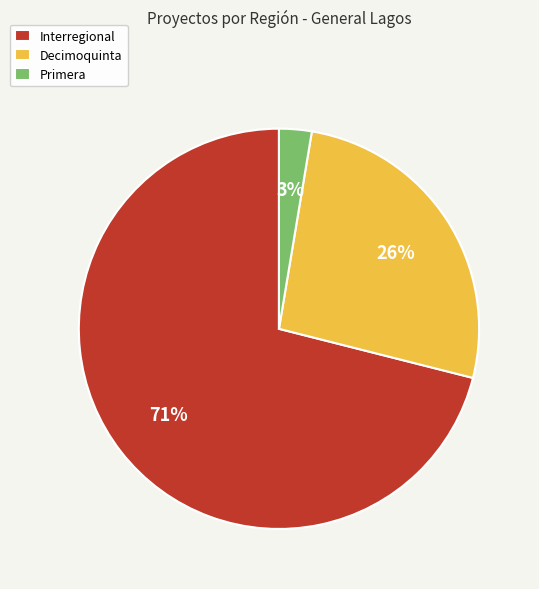

To the nearest percent, what is the combined percentage of Primera and Interregional?

74%